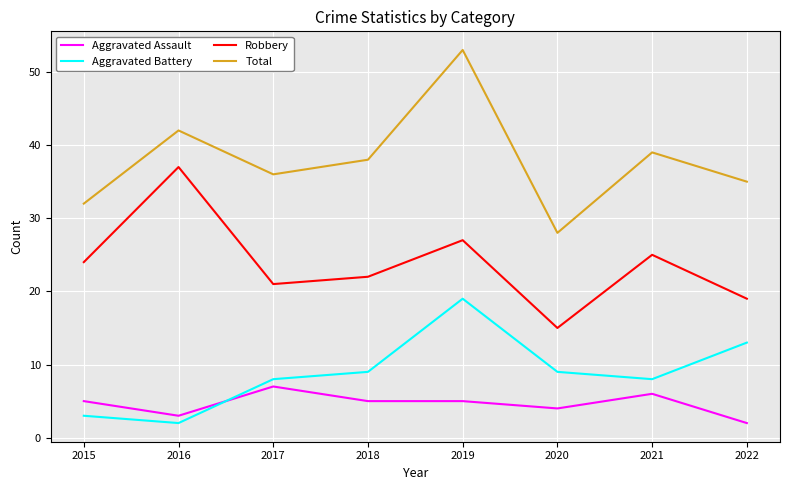

What is the difference between the highest and lowest values at 2015?

29